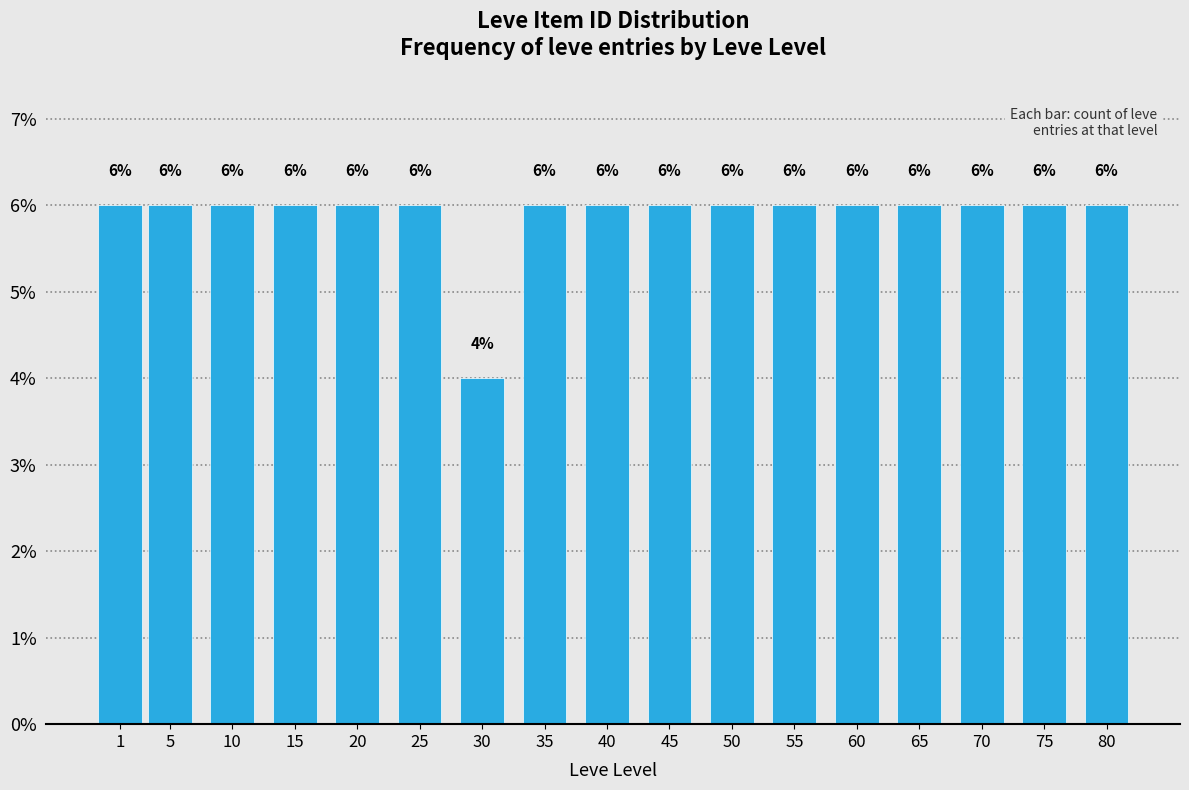

Reading left to right, extract all data points from this chart.

6	6	6	6	6	6	4	6	6	6	6	6	6	6	6	6	6